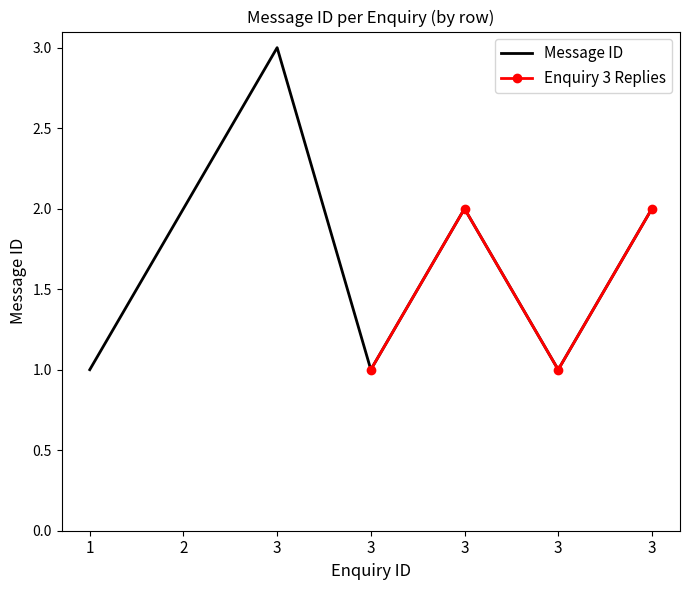

What is the minimum value shown in the chart?

1